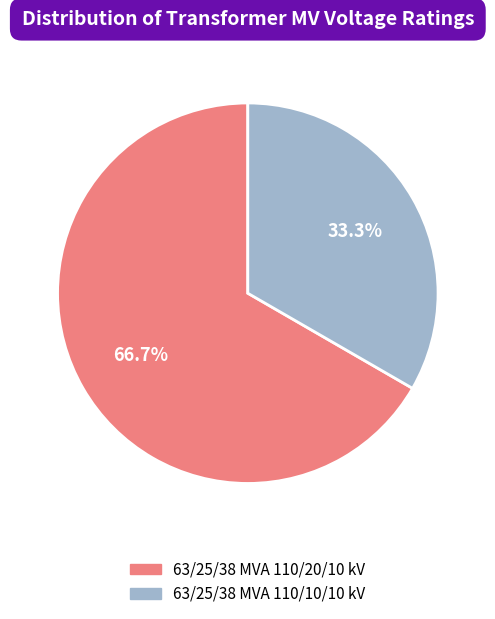

To the nearest percent, what percentage of the pie is 63/25/38 MVA 110/20/10 kV?

67%